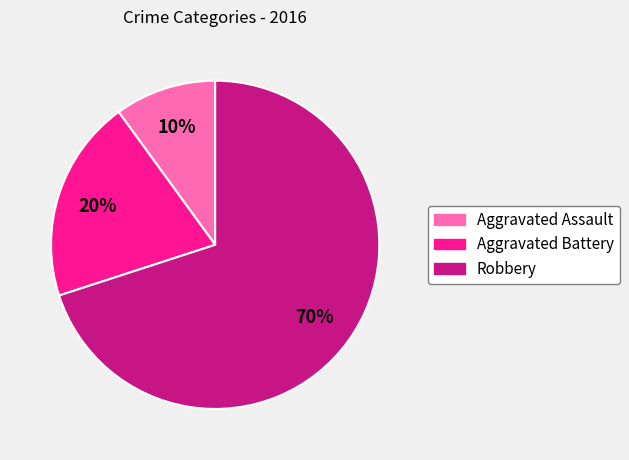

How many segments does this pie chart have?

3